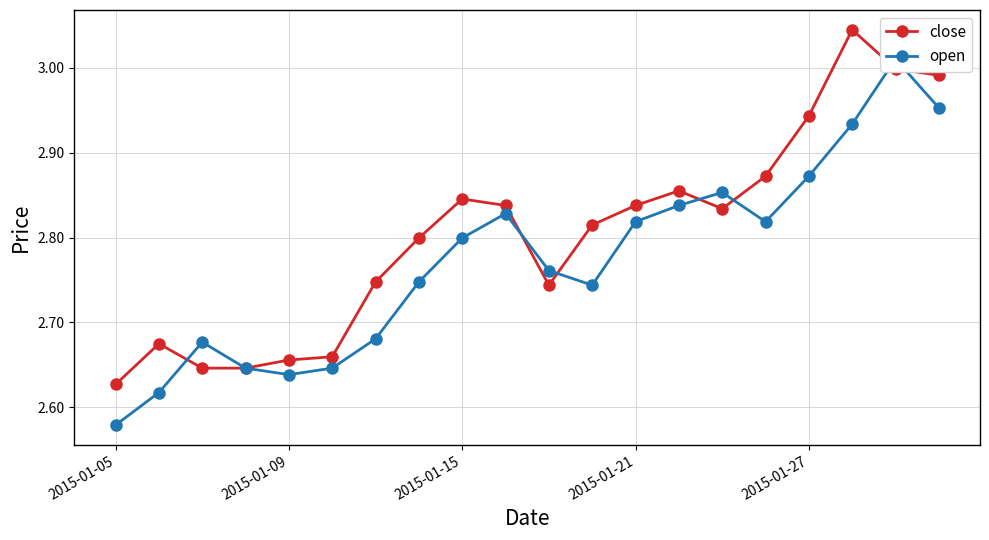

Is it true that close equals 0.6 at 2015-01-21?

False